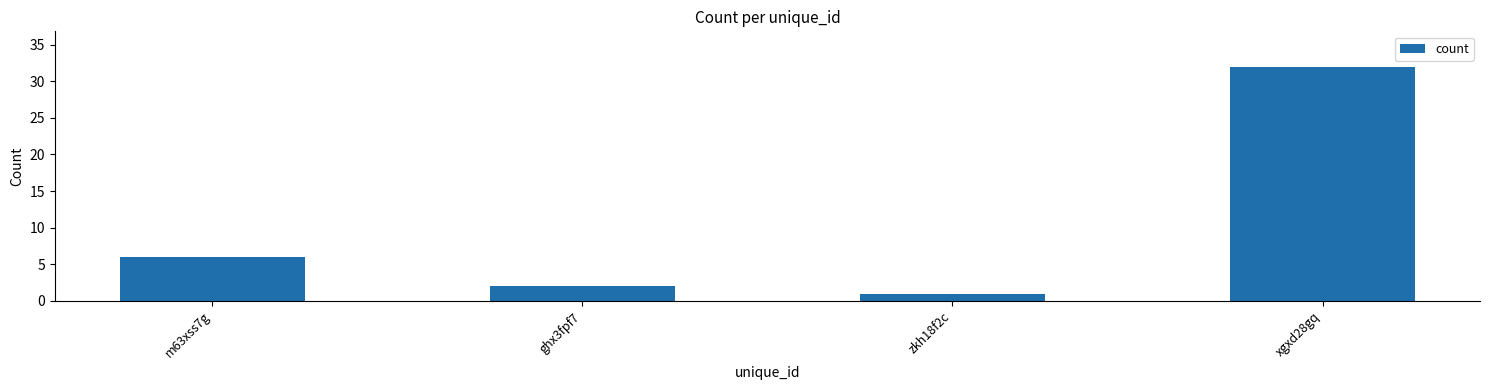

What is the sum of the values at xgxd28gq and ghx3fpf7?

34